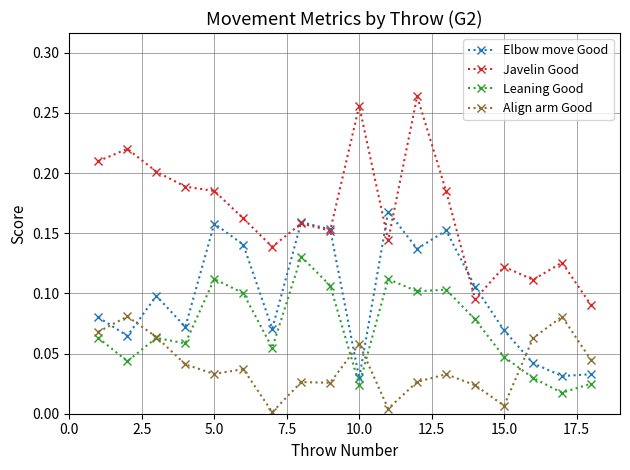

Which series has the largest range (max minus min)?

Javelin Good